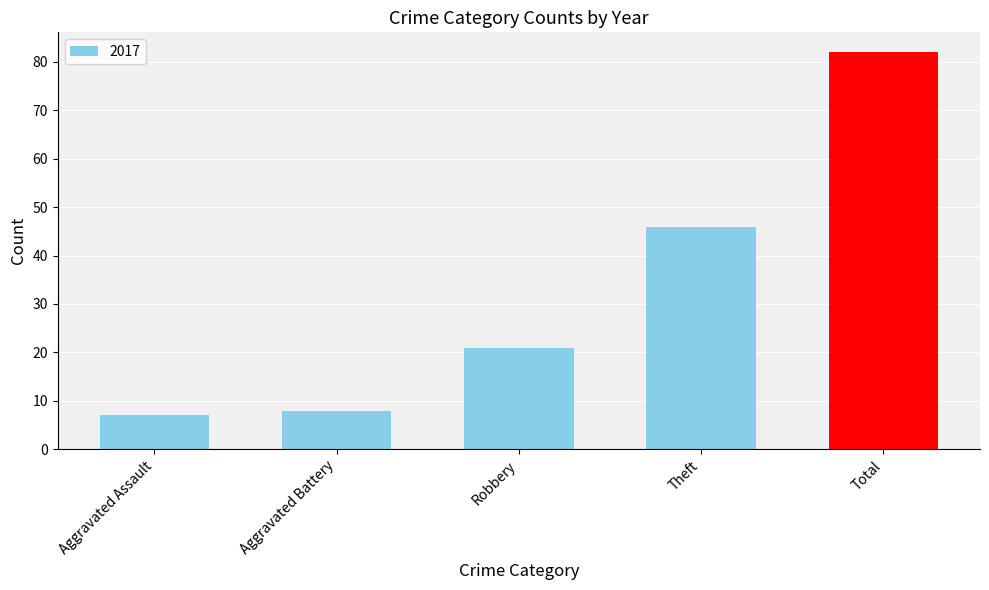

What position from the right is Aggravated Assault?

5